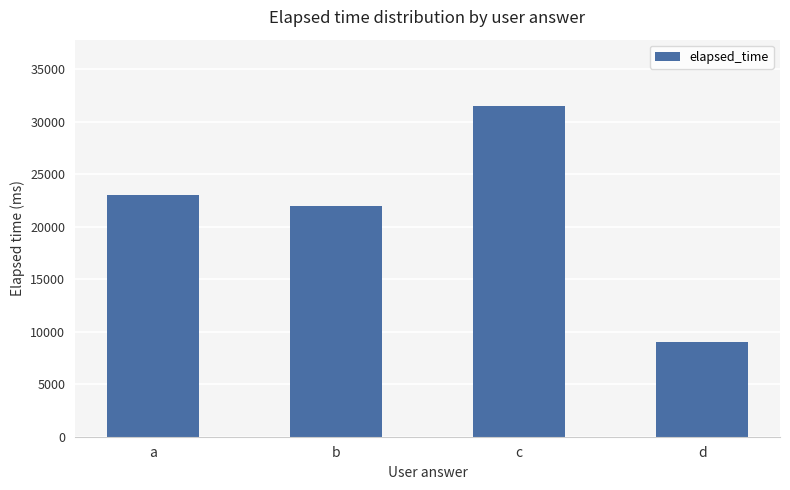

List the labels in order of value, smallest first.

d, b, a, c